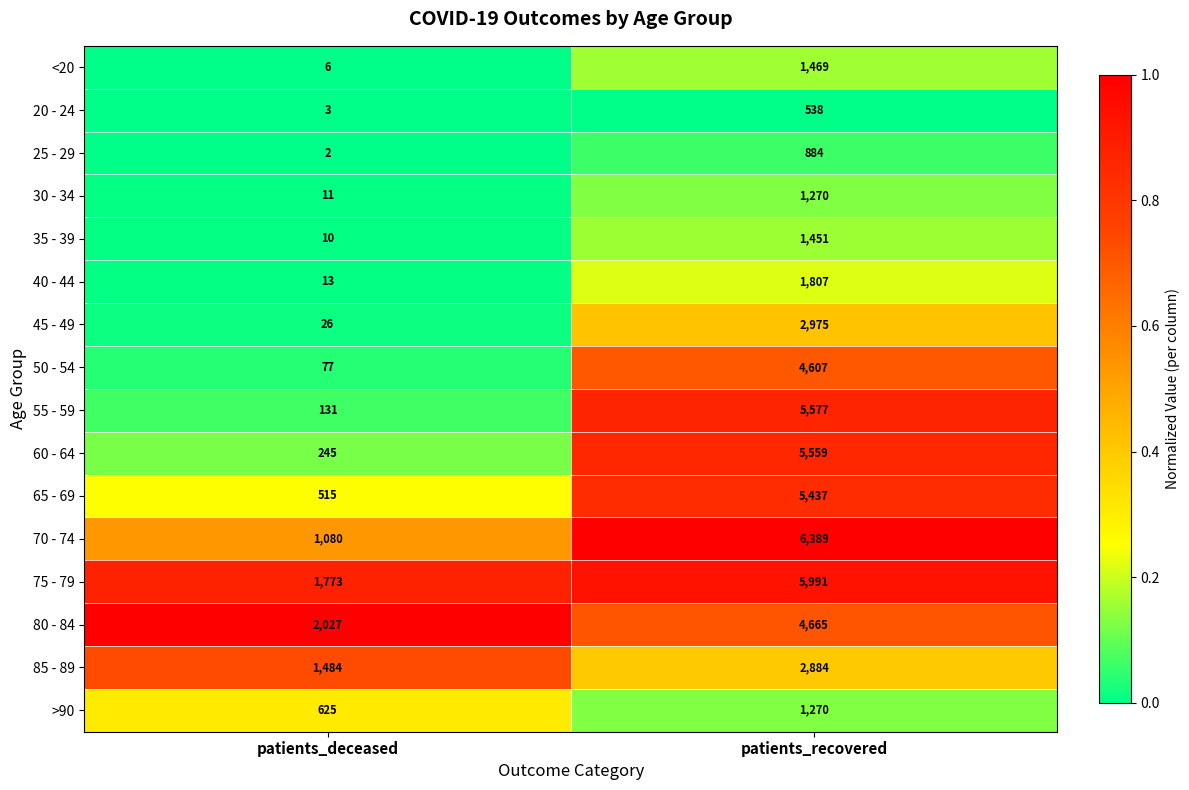

Rank the categories by <20 value from highest to lowest.

patients_recovered, patients_deceased